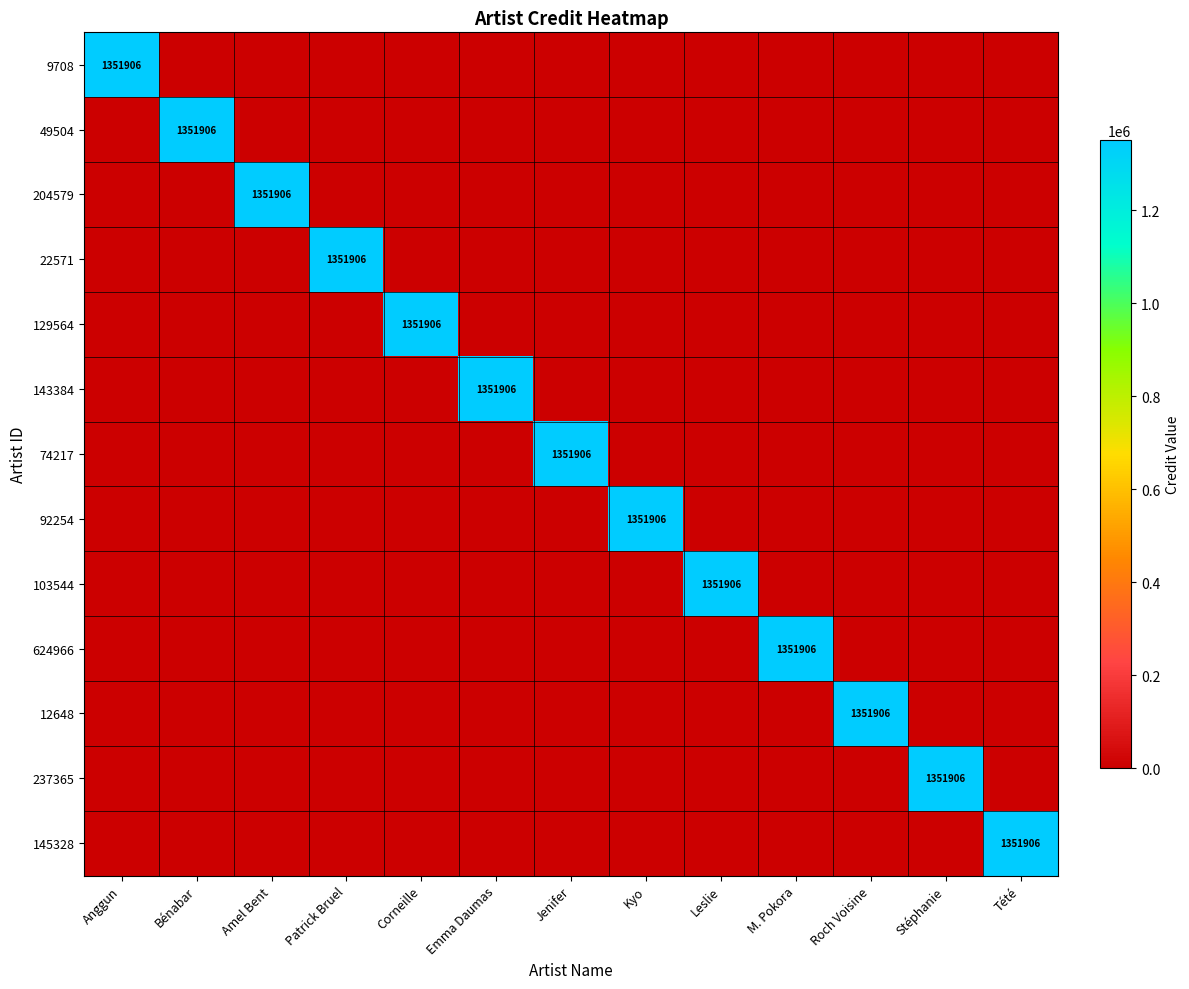

True or false: 12648 has a value of 1351906 at Roch Voisine.

True